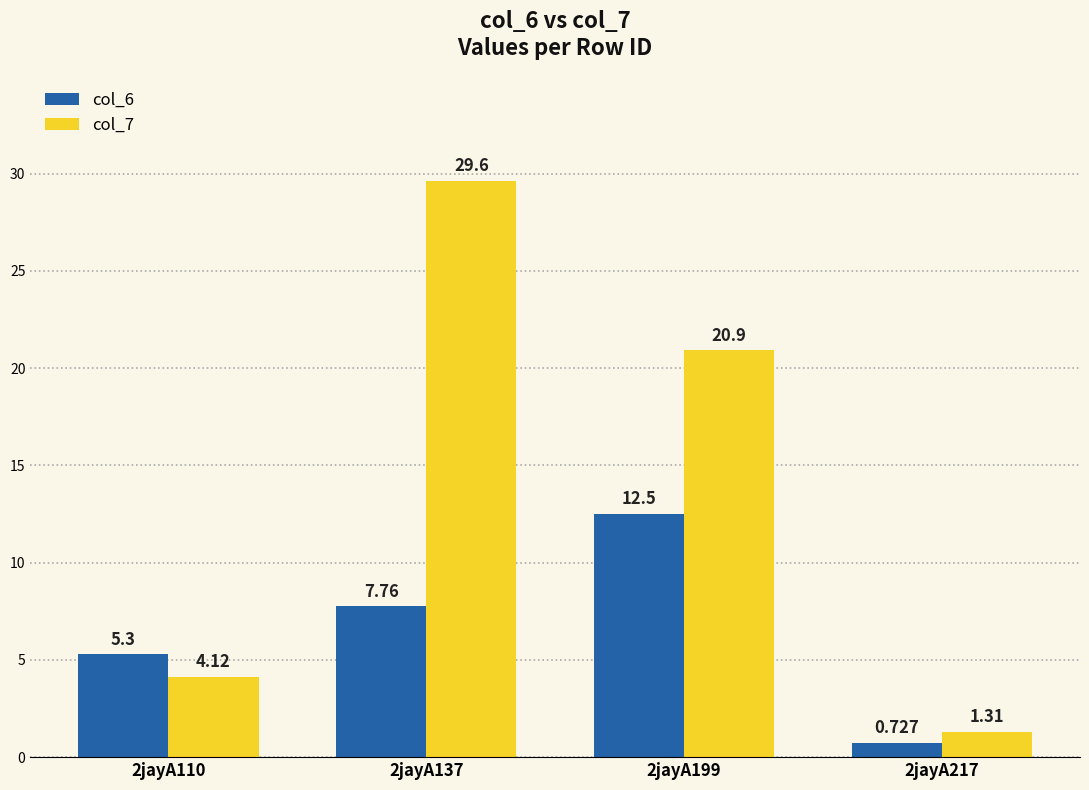

How many values in the col_7 series exceed 20?

2